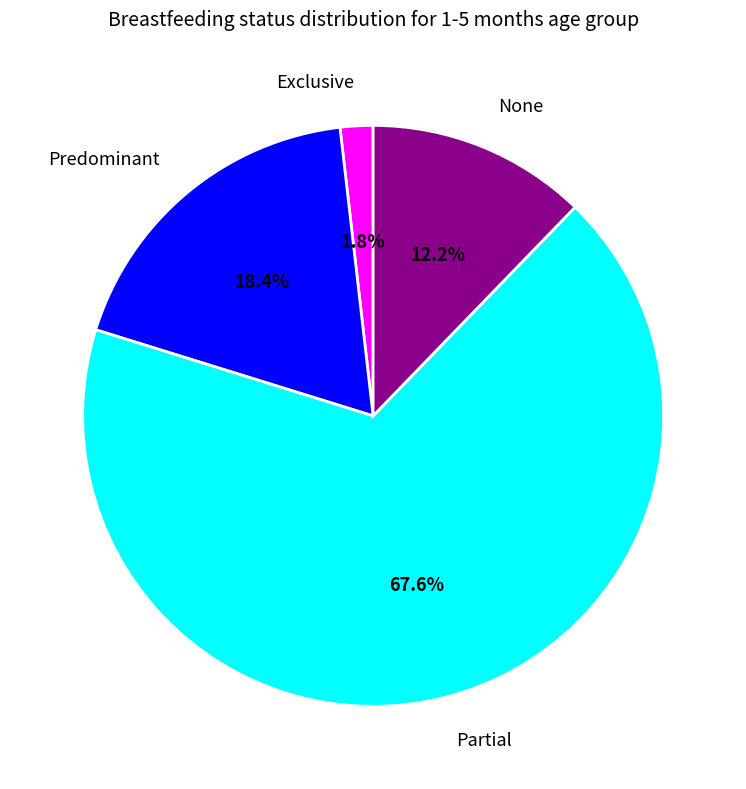

True or false: Exclusive accounts for 2% of the total.

True